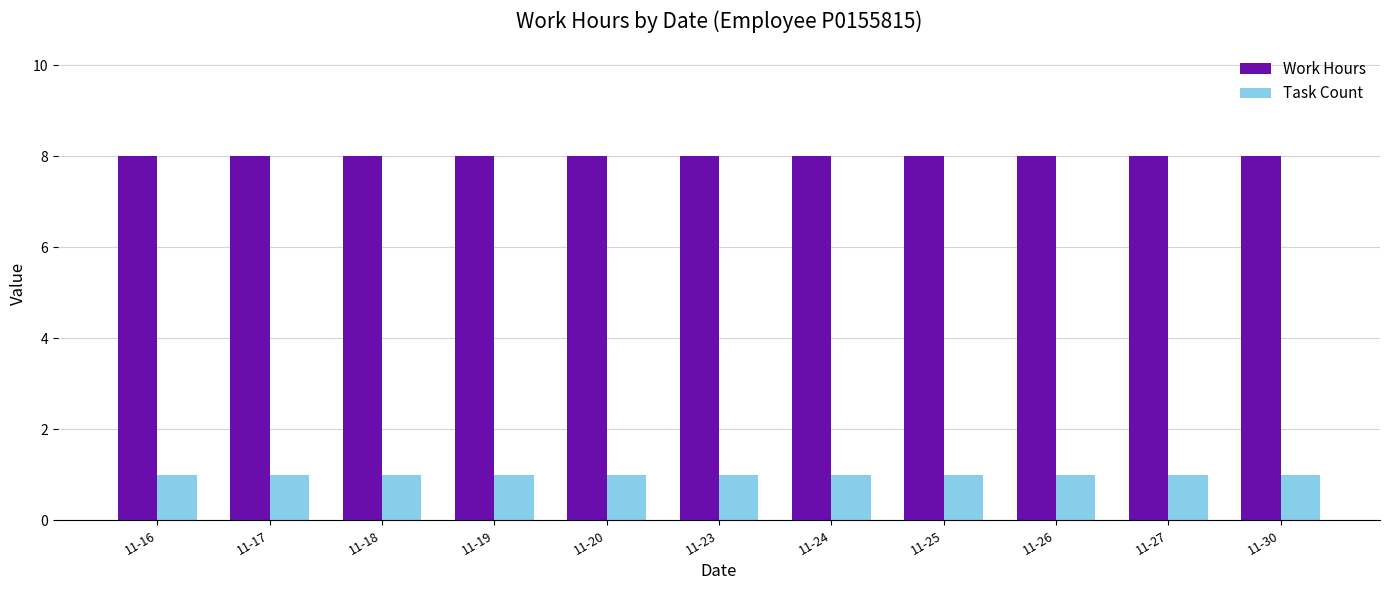

How many bars are there in total?

22